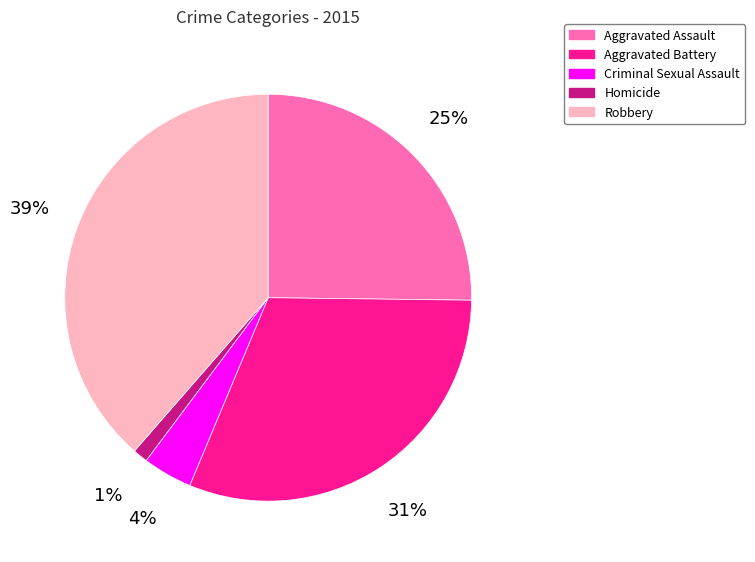

How many slices are in this pie chart?

5